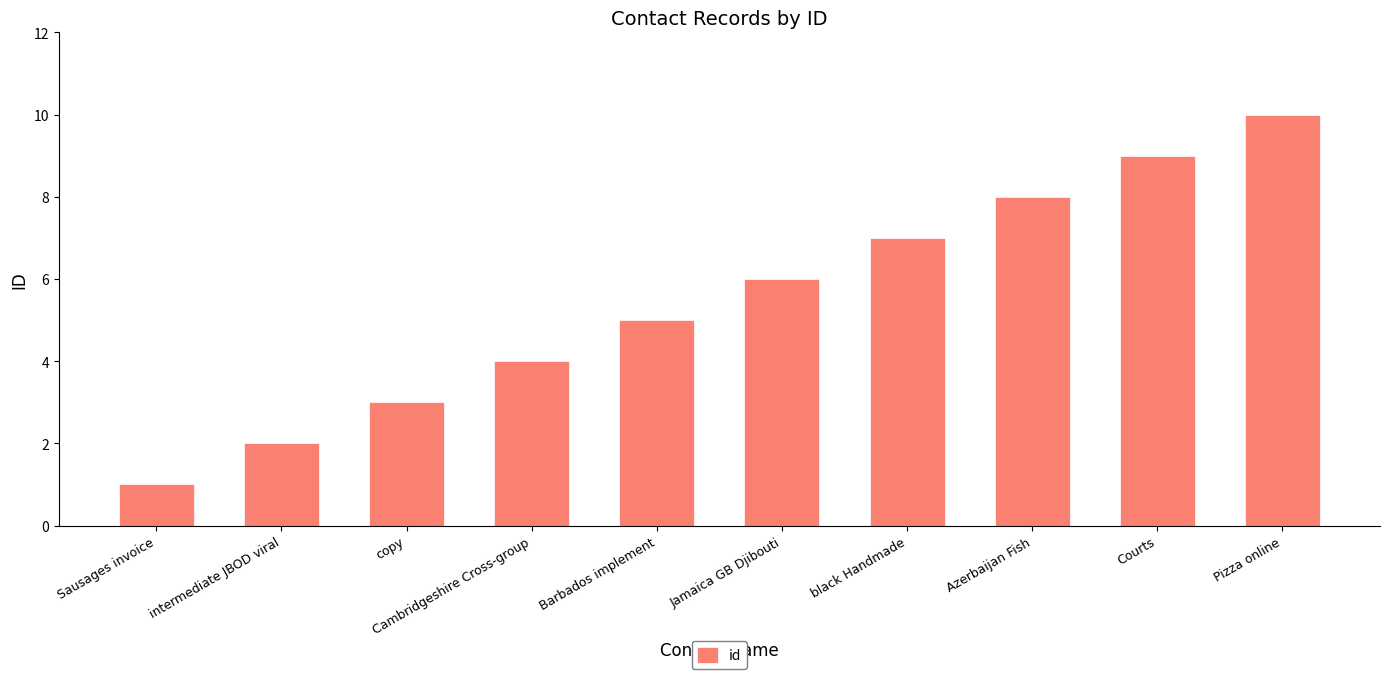

What is the value of the 2nd bar from the left?

2